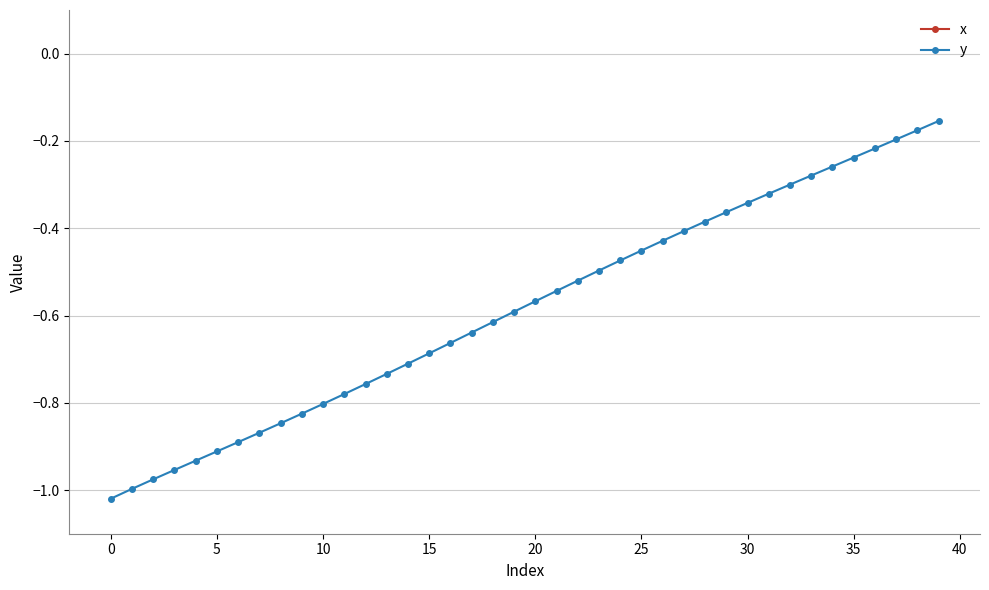

The value of y at 14 is -0.7. True or false?

True